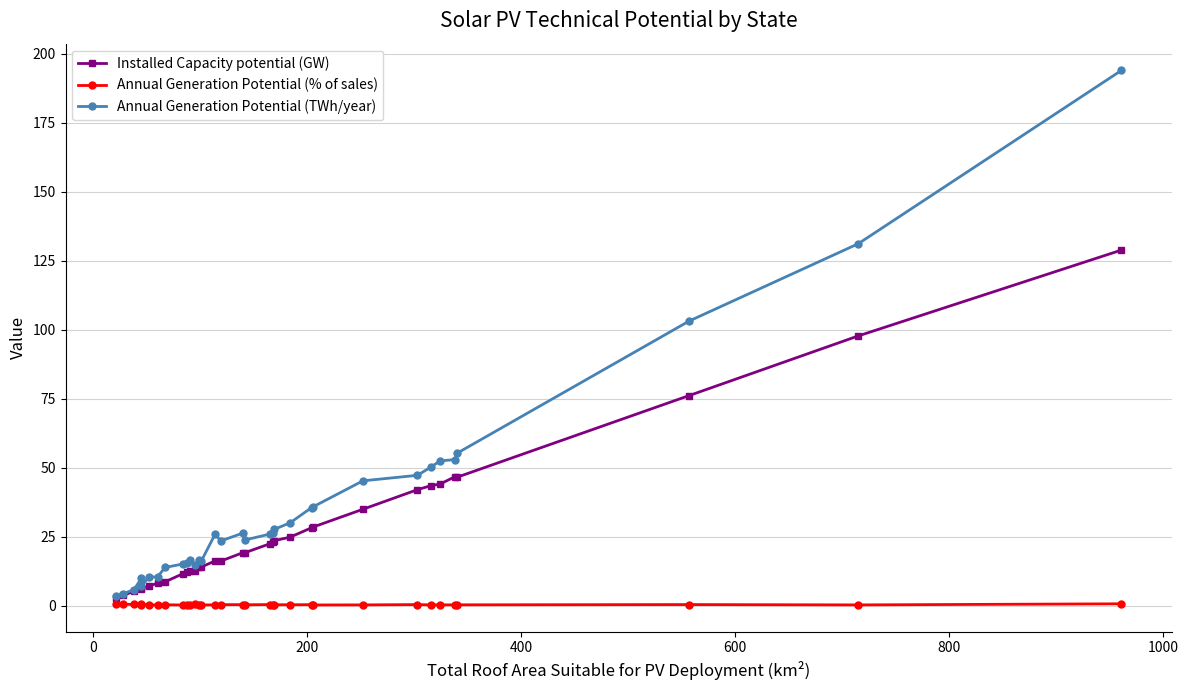

Does the chart display data point markers on the line(s)?

Yes